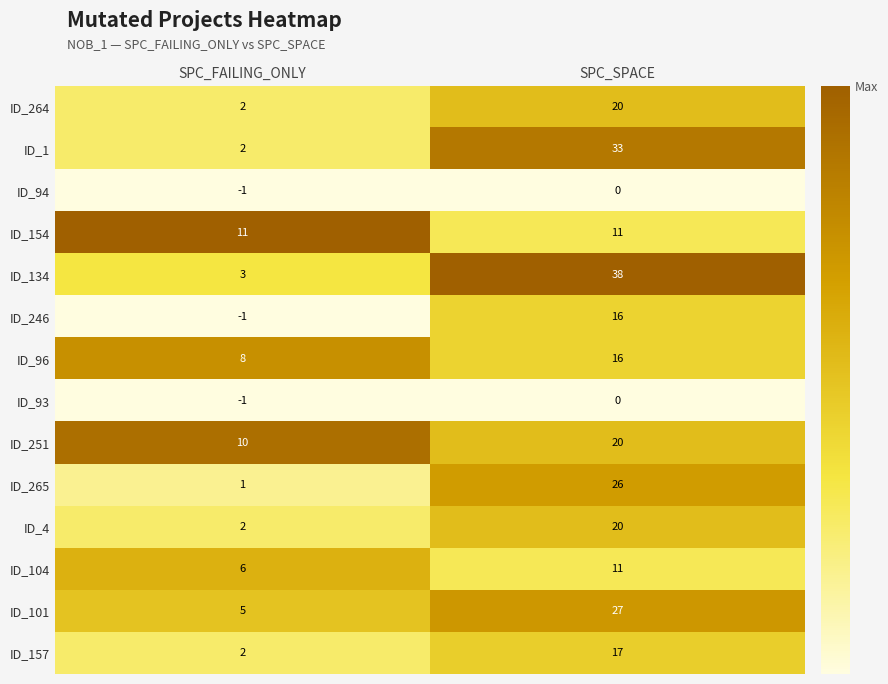

Which label corresponds to the largest value in the chart?

SPC_SPACE